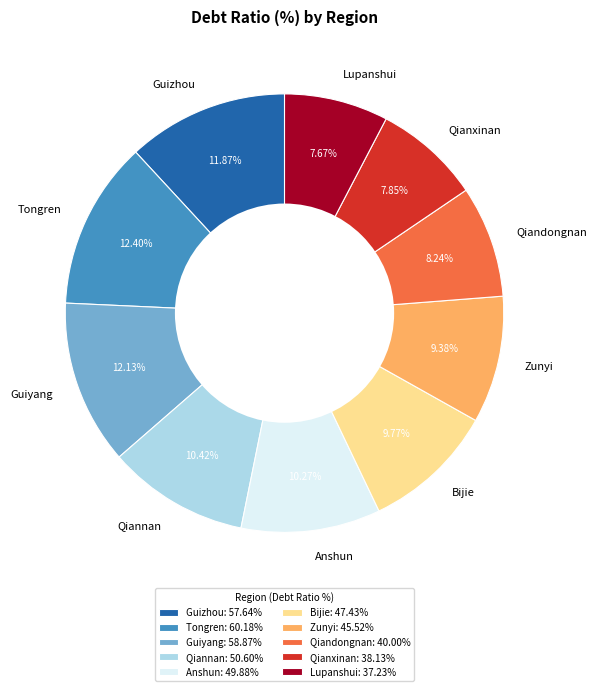

Does Zunyi represent more than half of the total?

No